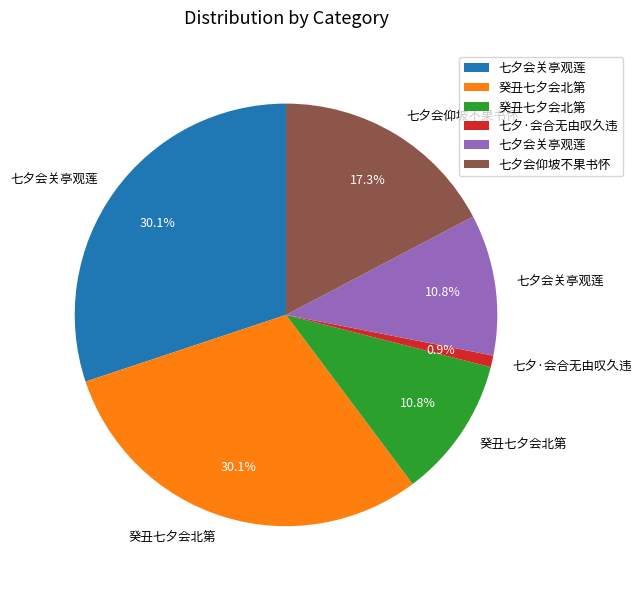

Count the number of slices in the pie.

6